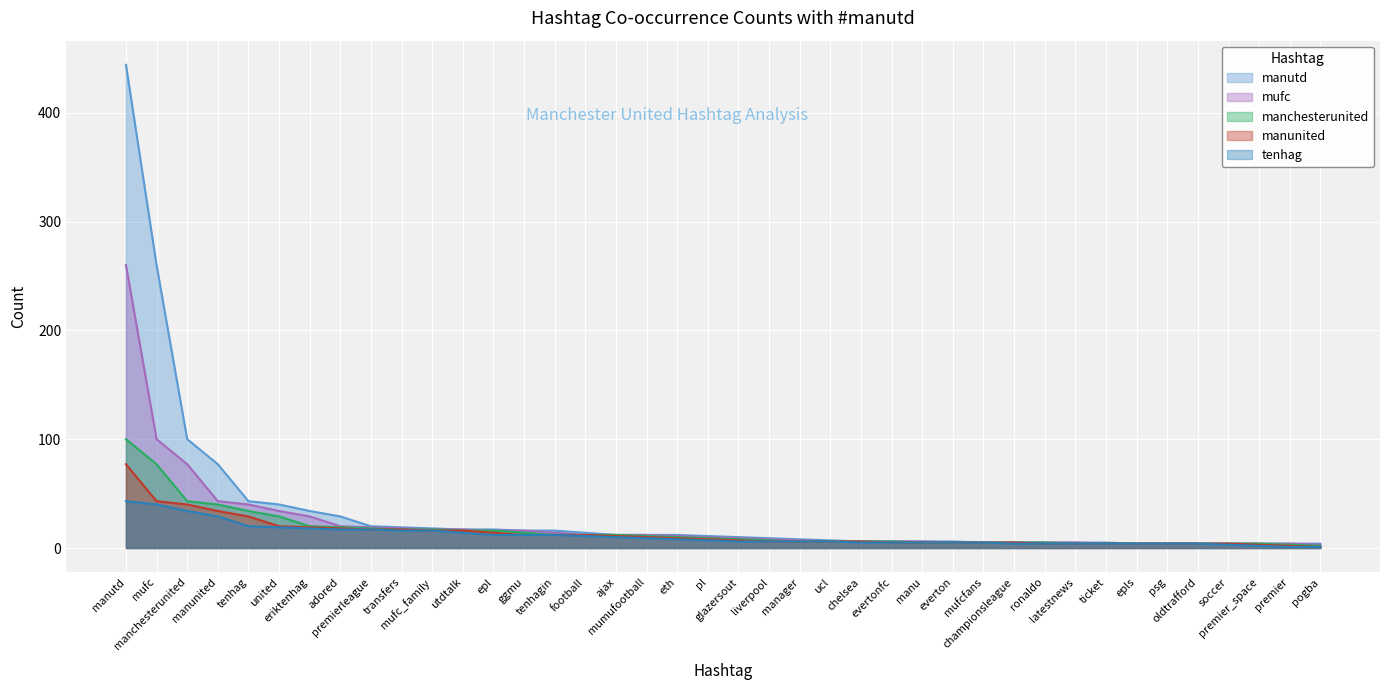

True or false: tenhag and mufc intersect in this chart.

False